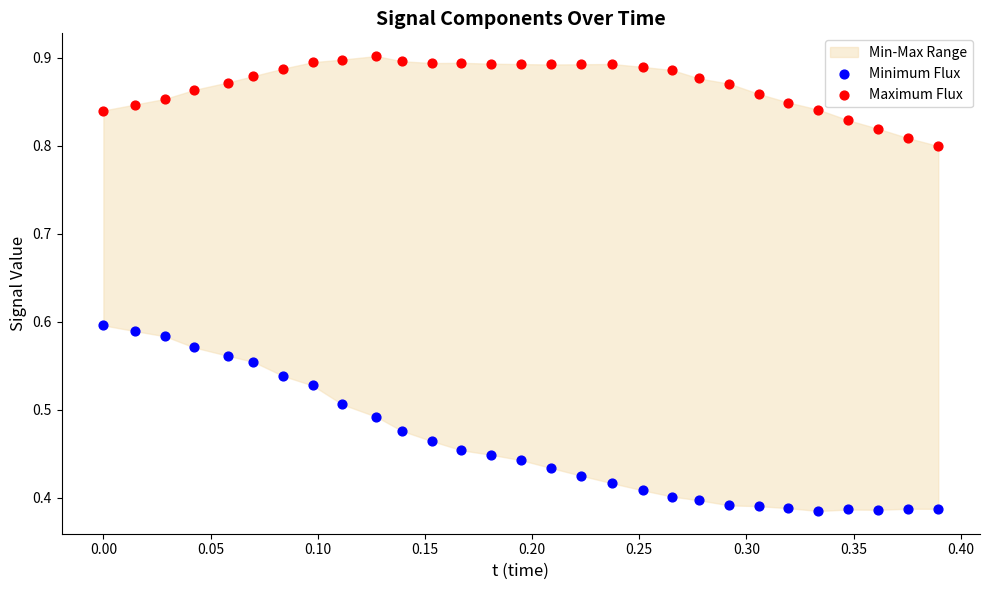

Which series reaches the maximum Y coordinate?

Maximum Flux